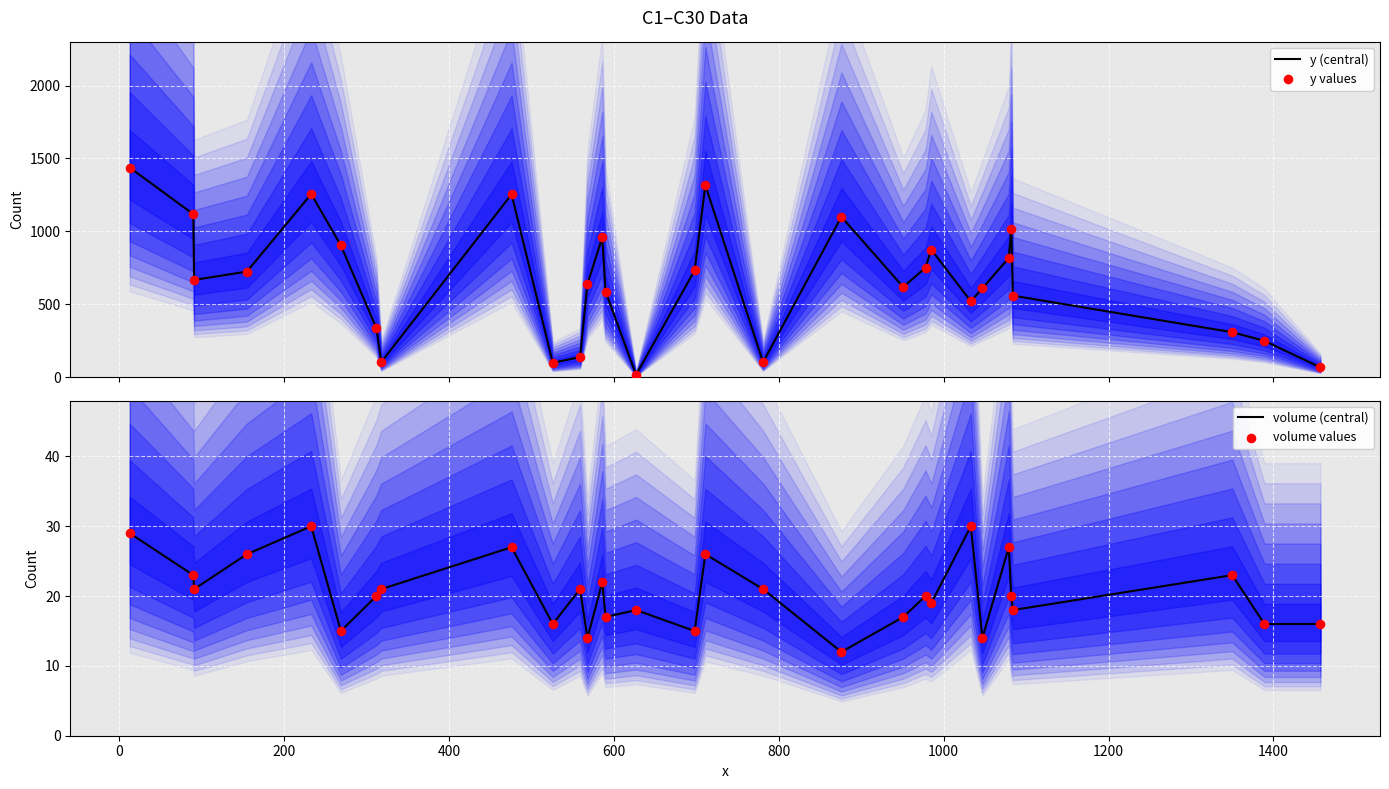

At how many categories does at least one series exceed 791?

11